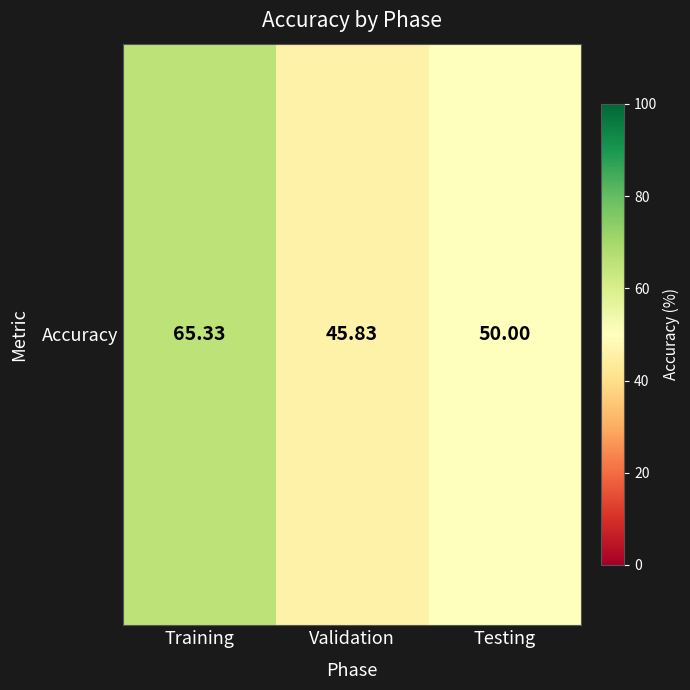

How many values are below 50?

1